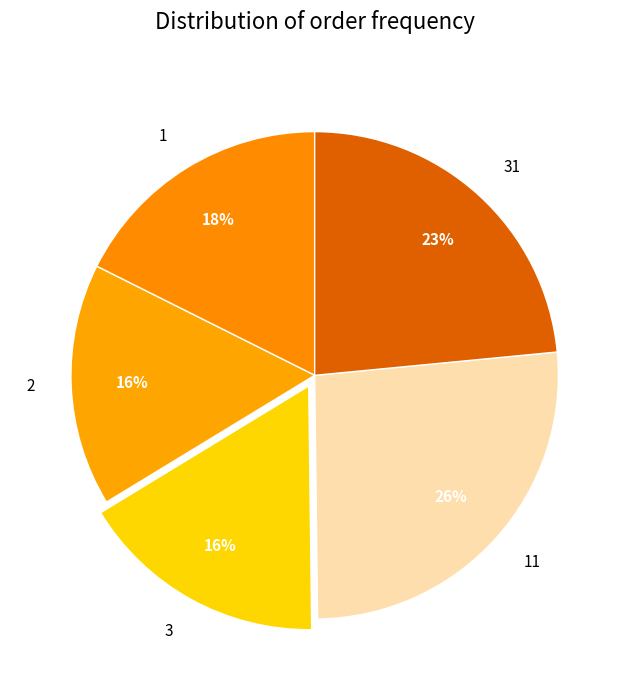

How many slices are in this pie chart?

5